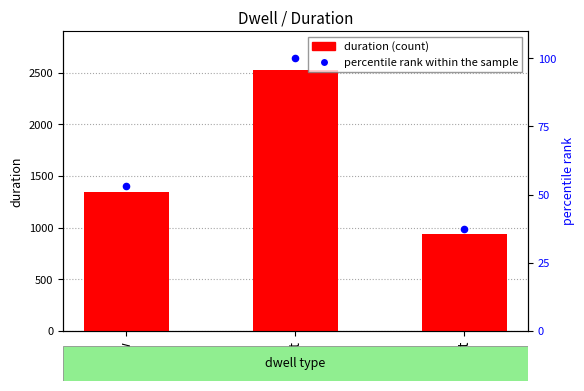

Is the value of duration at alt greater than the value of percentile rank within the sample at alt?

Yes